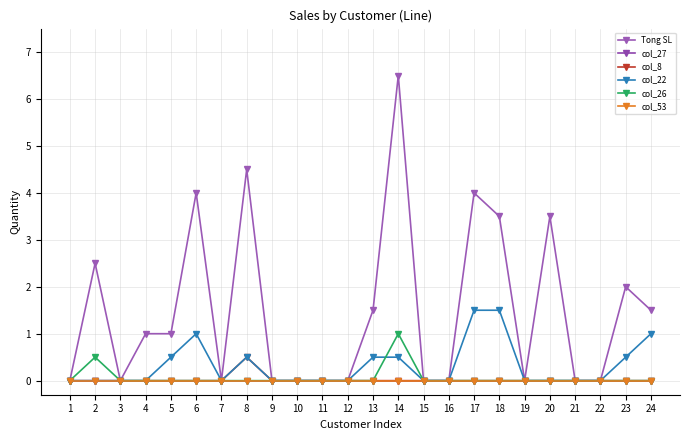

The value of col_53 at 19 is 0.0. True or false?

True